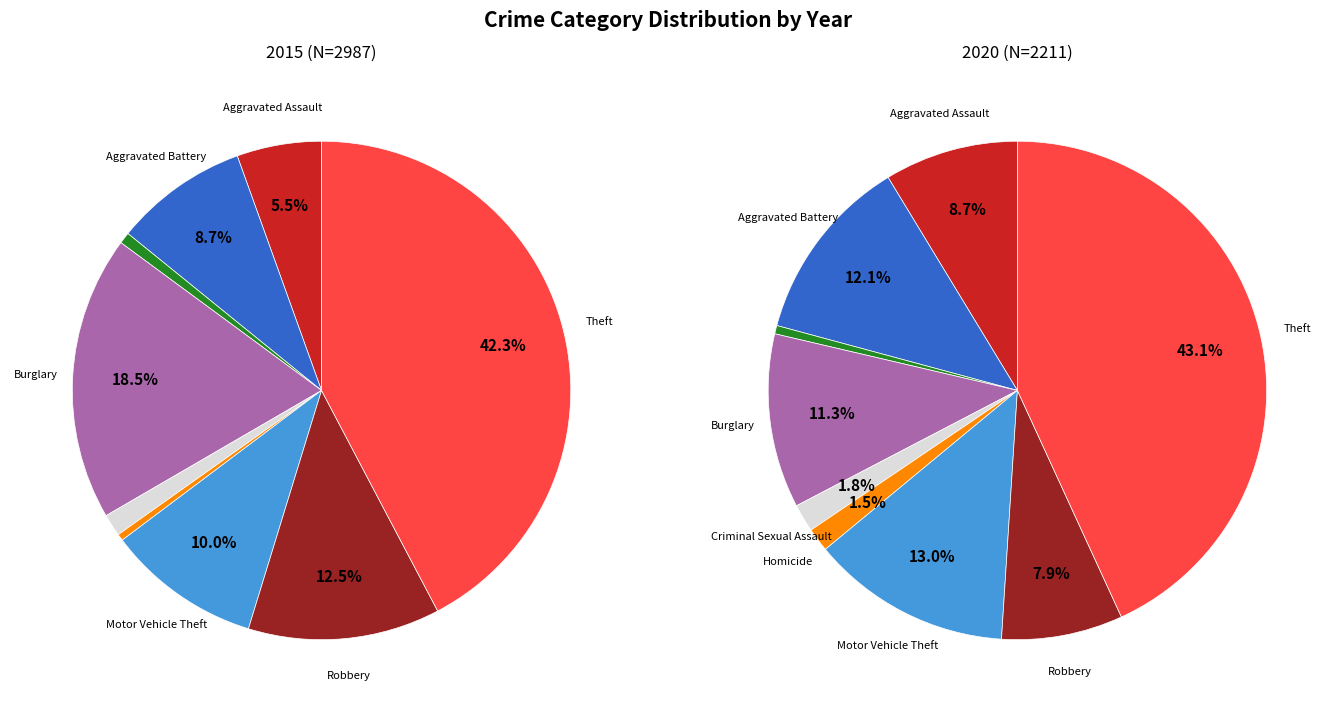

To the nearest percent, what is the average slice percentage?

11%